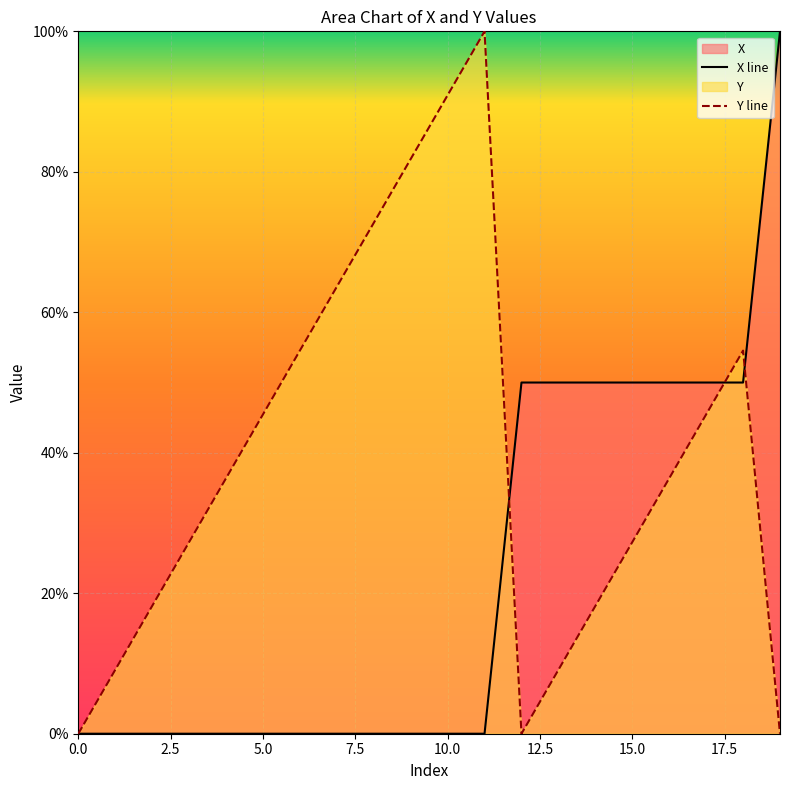

How many lines are shown in the chart?

2